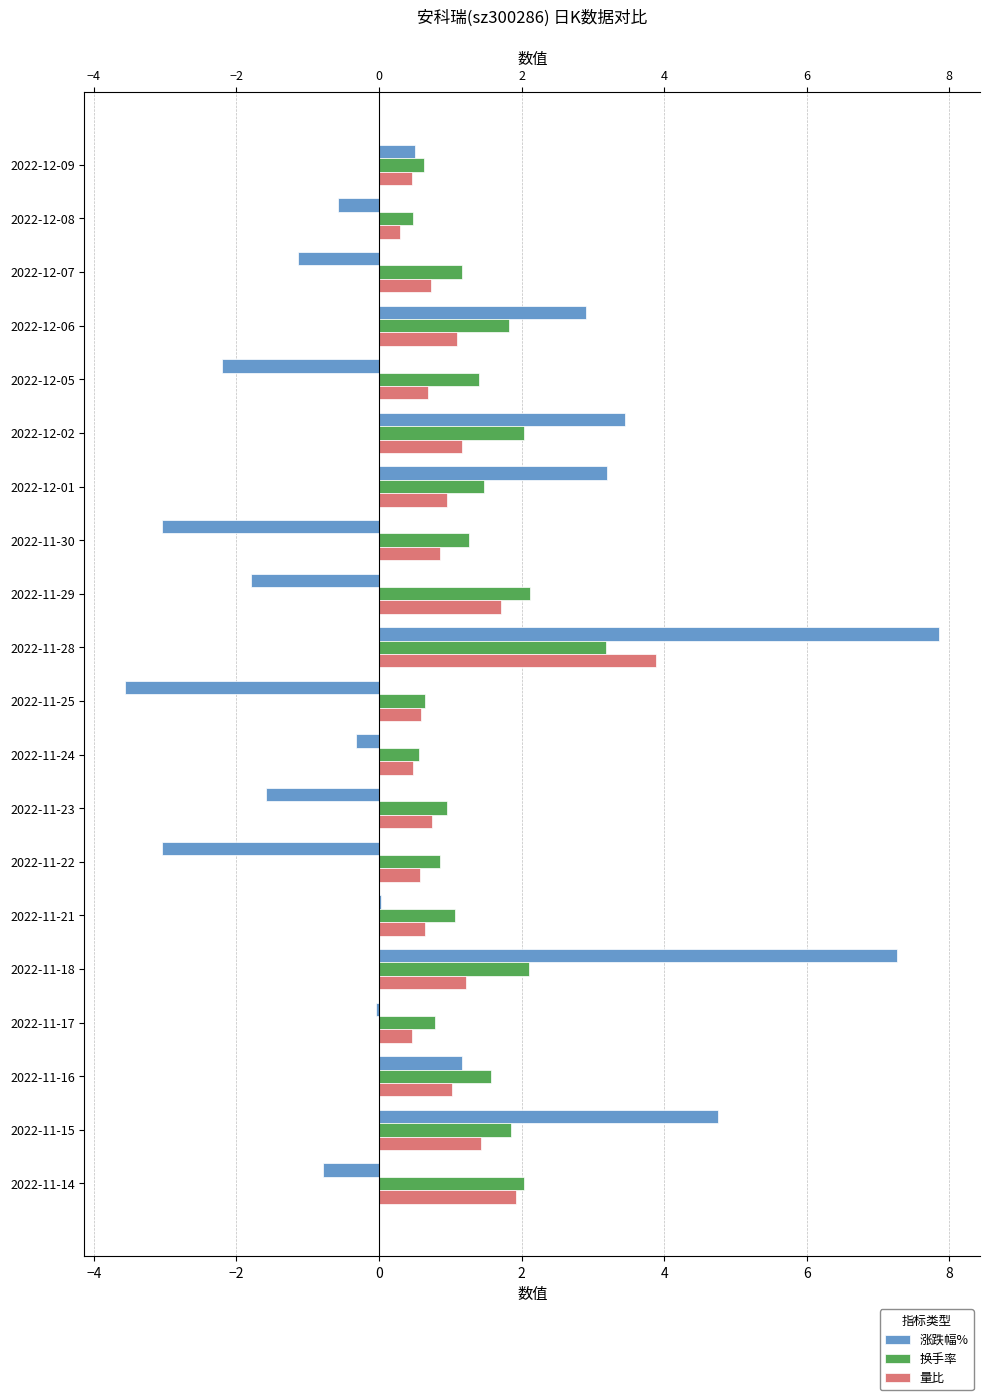

List the series in order of their peak value, lowest first.

换手率, 量比, 涨跌幅%